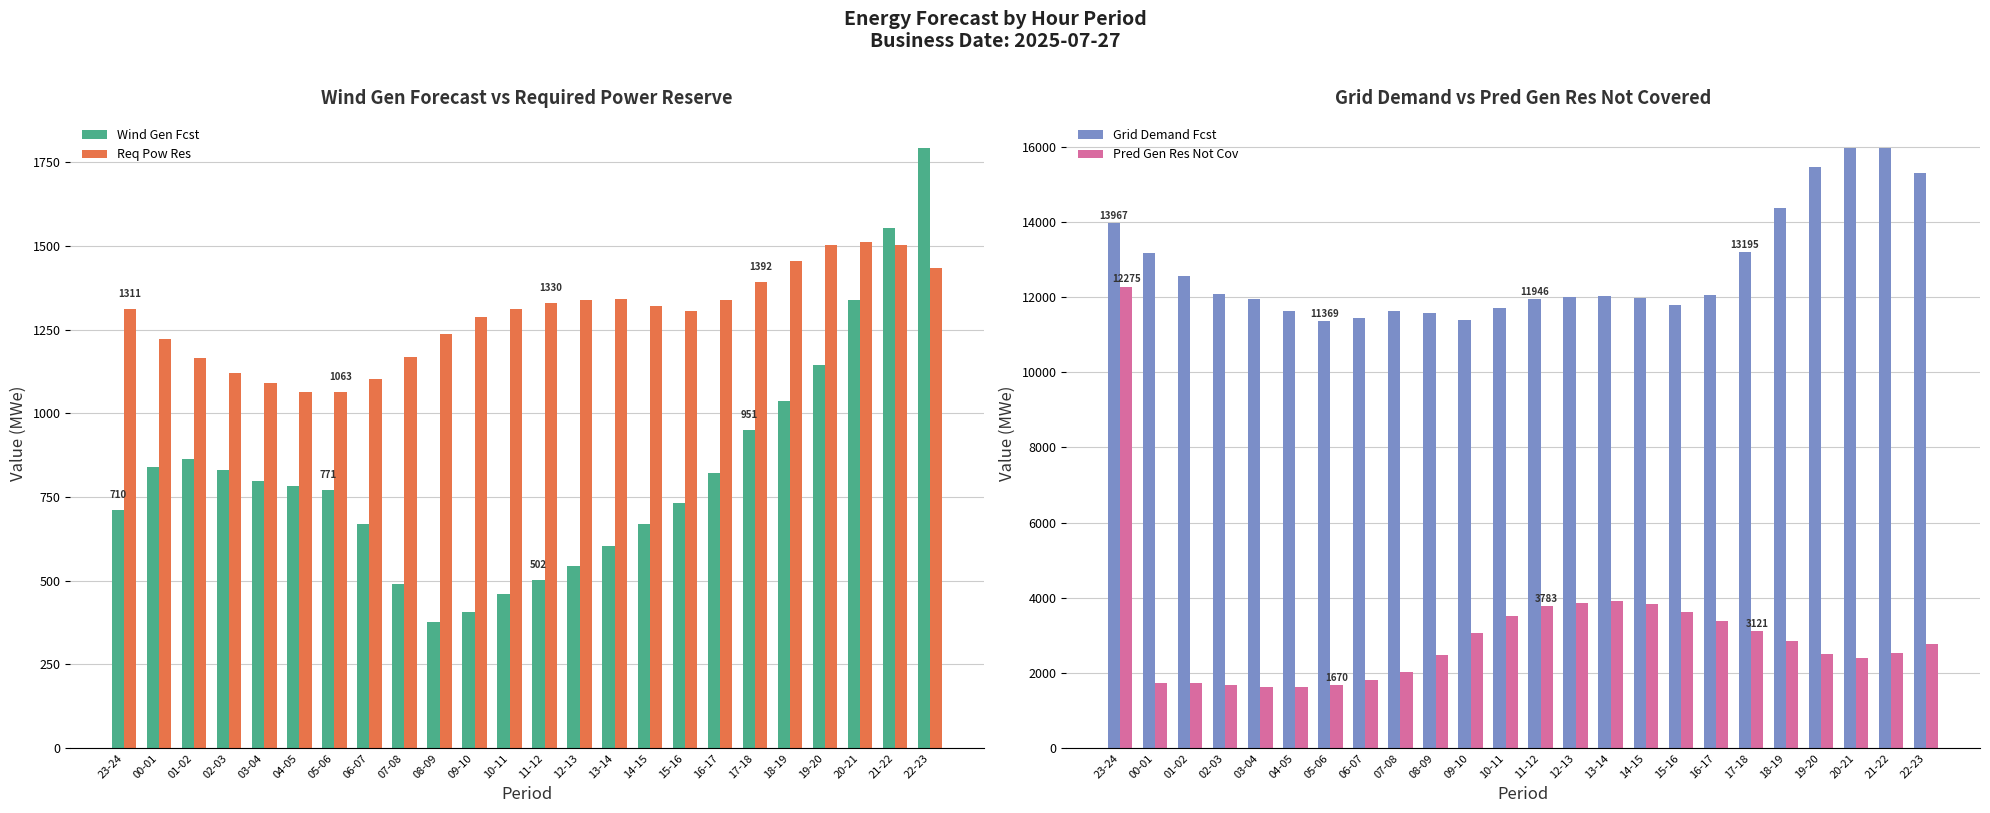

Reading right to left, what are all the values shown in this chart?

Wind Gen Fcst: 1793	1555	1338	1146	1036	951	822	731	670	603	544	502	460	407	377	491	669	771	782	797	831	864	840	710
Req Pow Res: 1435	1502	1511	1504	1456	1392	1339	1307	1321	1341	1339	1330	1312	1289	1237	1169	1103	1063	1064	1092	1121	1164	1222	1311
Grid Demand Fcst: 15306	15968	15963	15458	14375	13195	12053	11779	11969	12026	12009	11946	11716	11392	11576	11642	11443	11369	11619	11940	12085	12560	13183	13967
Pred Gen Res Not Cov: 2759	2541	2398	2506	2846	3121	3395	3633	3833	3903	3859	3783	3528	3072	2489	2033	1801	1670	1619	1634	1672	1734	1731	12275